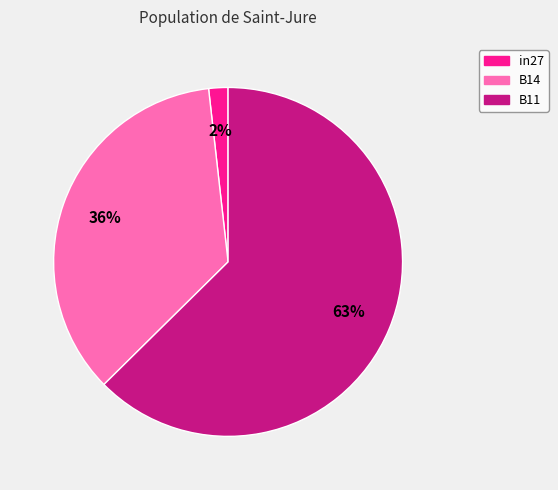

Which category has the smallest portion of the pie?

in27